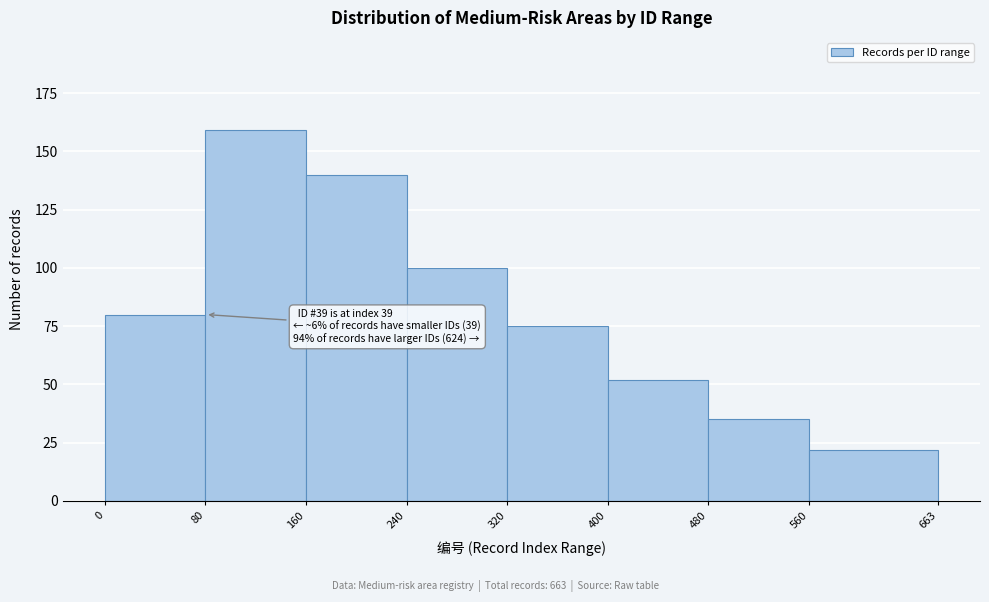

Over which range of the x-axis is the bar tallest?

80 to 160